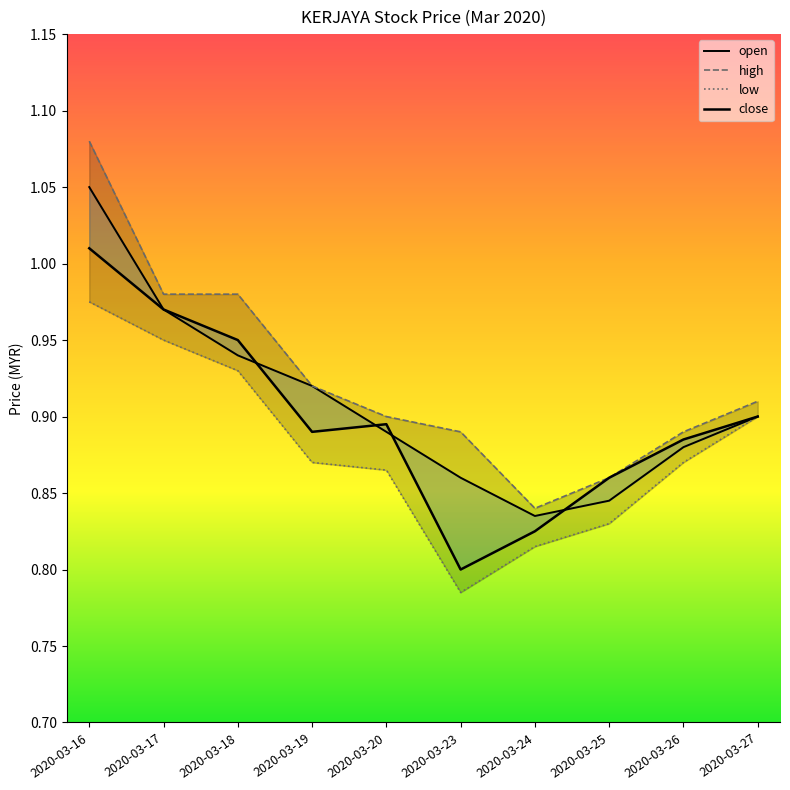

Does the chart have visible grid lines?

No